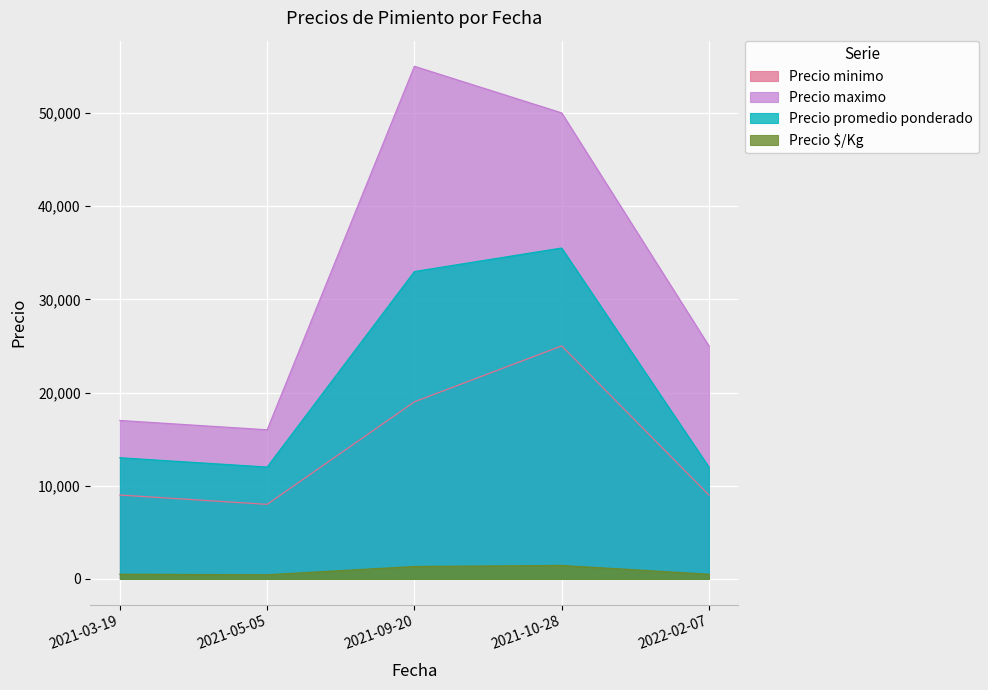

How many data points in Precio promedio ponderado are less than 13000?

2